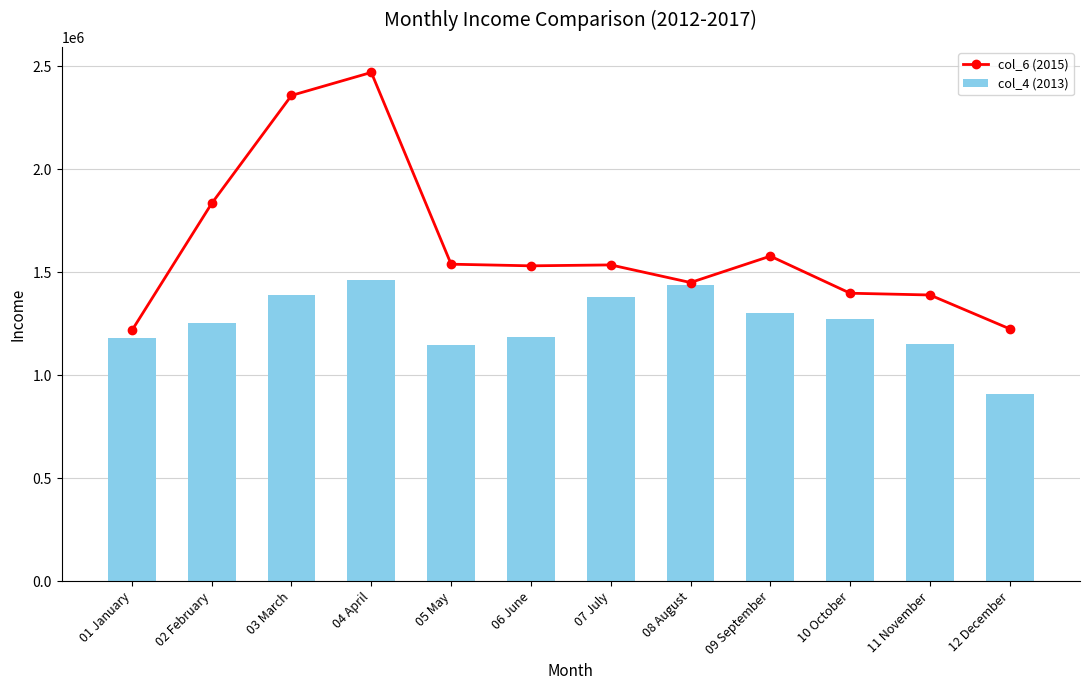

Reading right to left, what are all the values shown in this chart?

col_6 (2015): 12 December=1224427.9	11 November=1388836.7	10 October=1397403.7	09 September=1577365.9	08 August=1449278.1	07 July=1534772.8	06 June=1530341.0	05 May=1538289.5	04 April=2468918.9	03 March=2357260.9	02 February=1833124.8	01 January=1216548.9
col_4 (2013): 12 December=910679.7	11 November=1148799.5	10 October=1270938.7	09 September=1300718.0	08 August=1435011.9	07 July=1380616.4	06 June=1184562.3	05 May=1144927.8	04 April=1463393.4	03 March=1387802.9	02 February=1254921.7	01 January=1182260.3